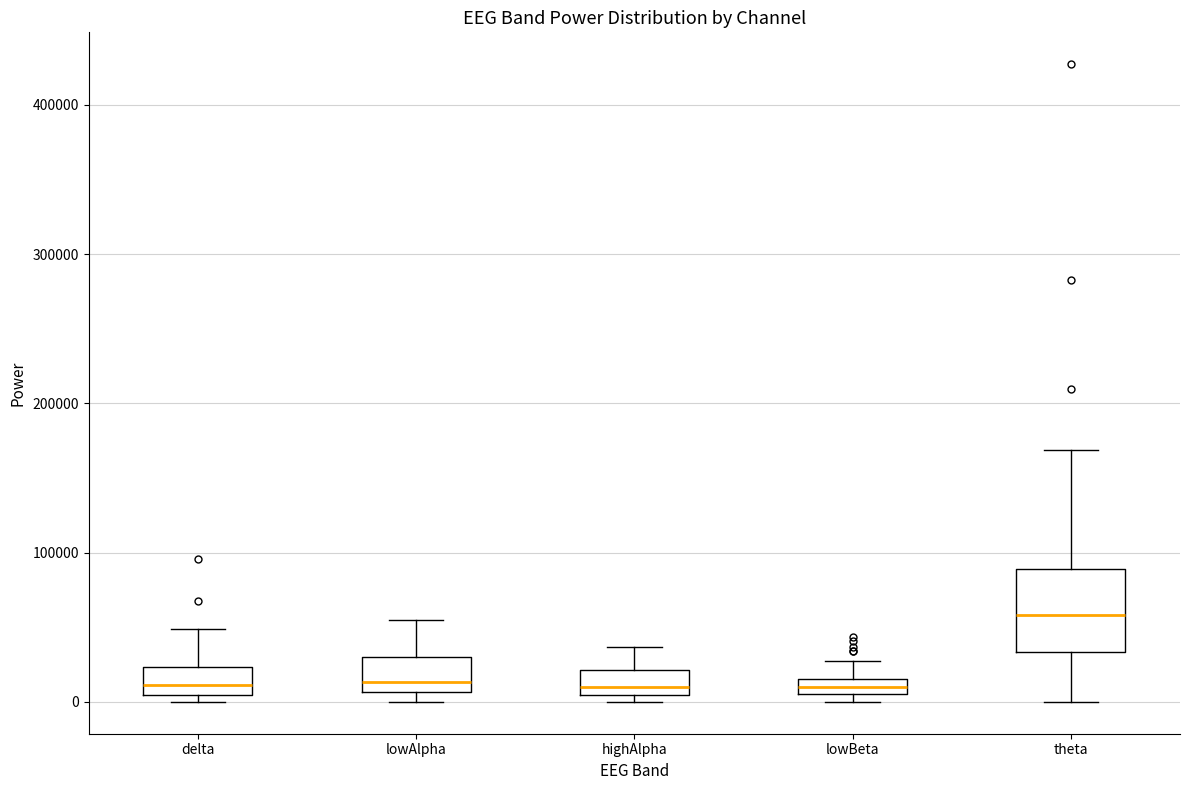

Which box is the tallest, from its lower edge to its upper edge?

theta